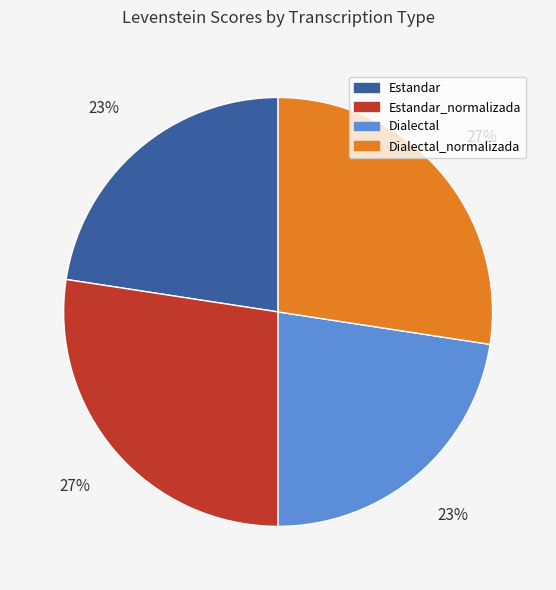

To the nearest percent, what is the average slice percentage?

25%